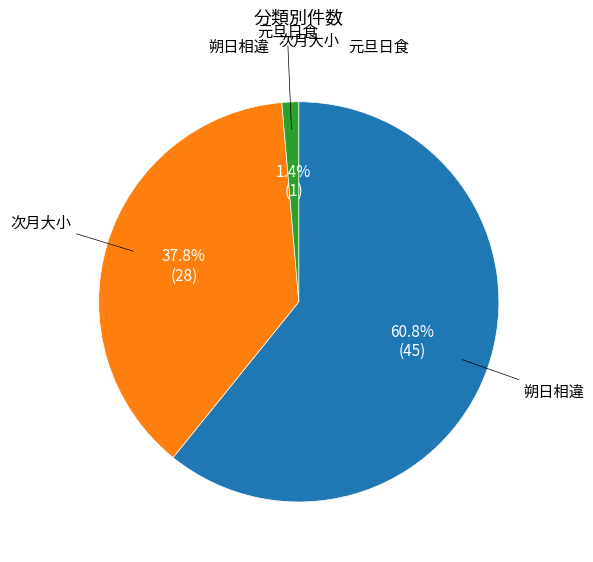

Does any single category account for the majority?

Yes